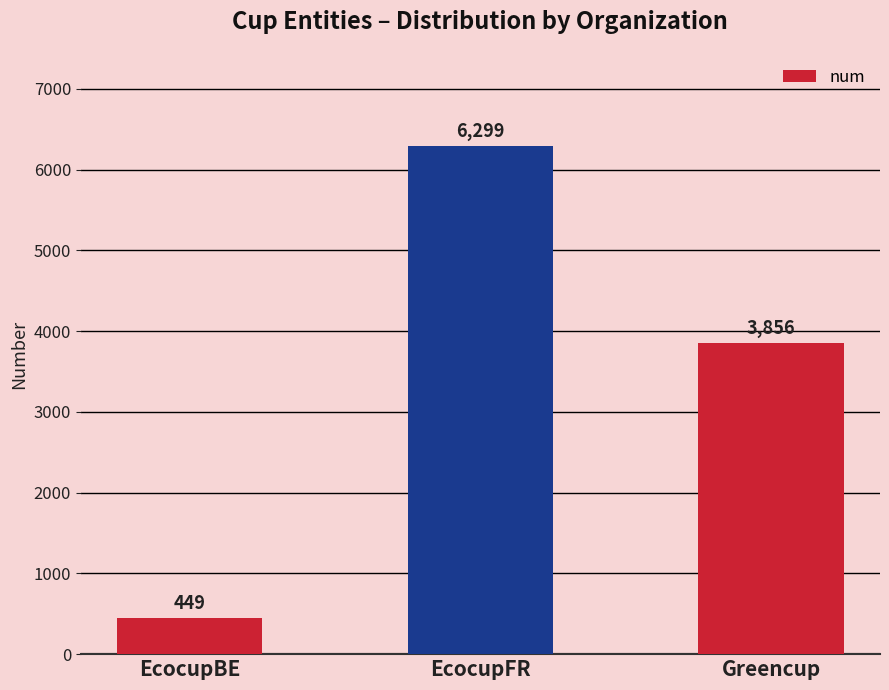

Is it true that the value at EcocupBE is 449?

True